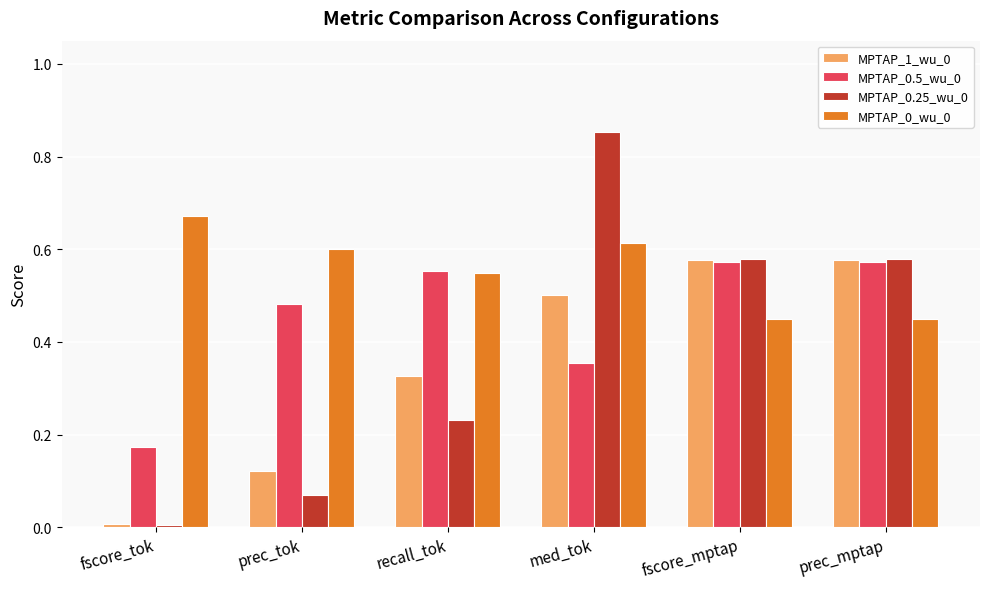

What is the total value across all series at fscore_mptap?

2.2